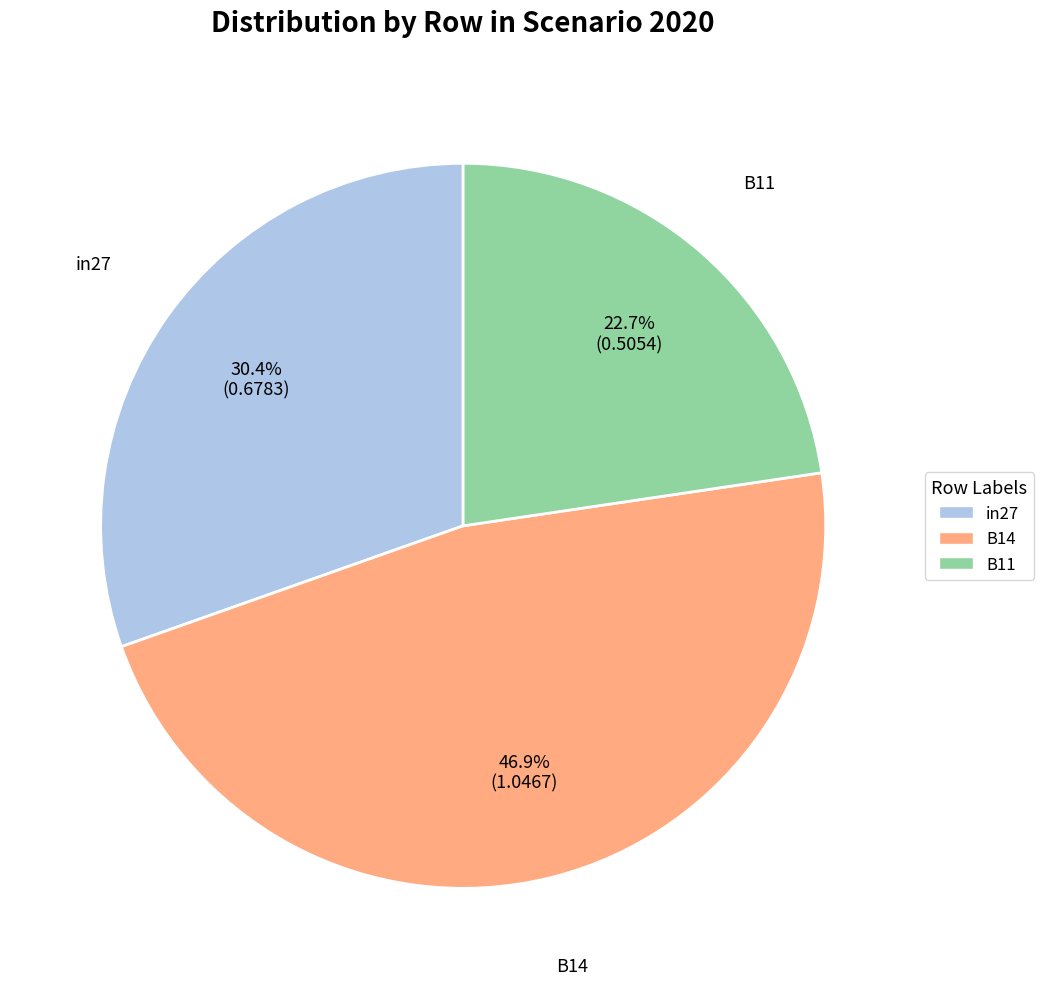

To the nearest percent, what portion does B11 represent?

23%